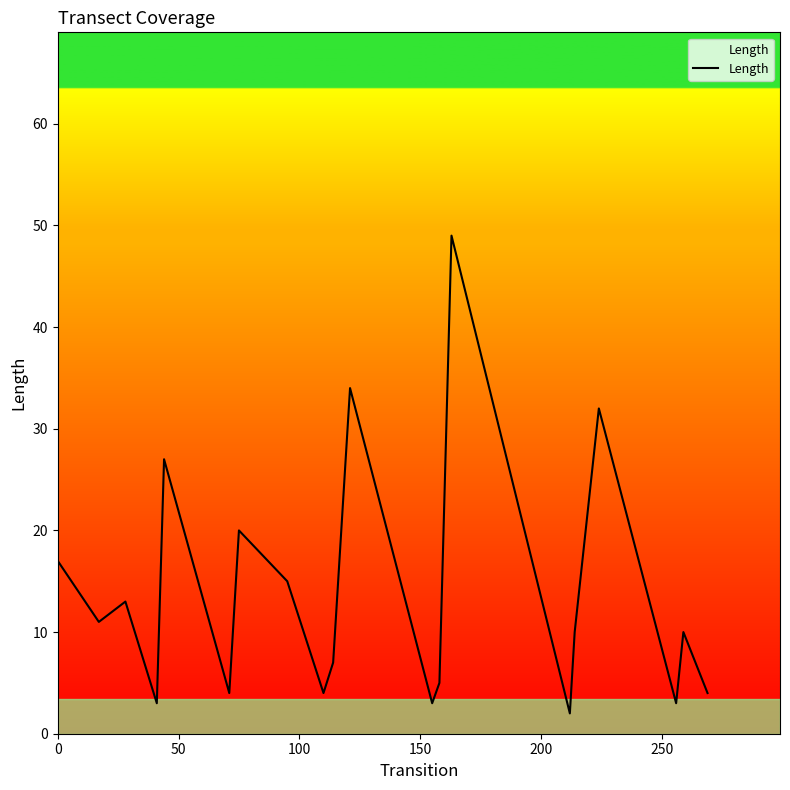

How many interior local valleys (lower than both neighbors) does the data have?

7